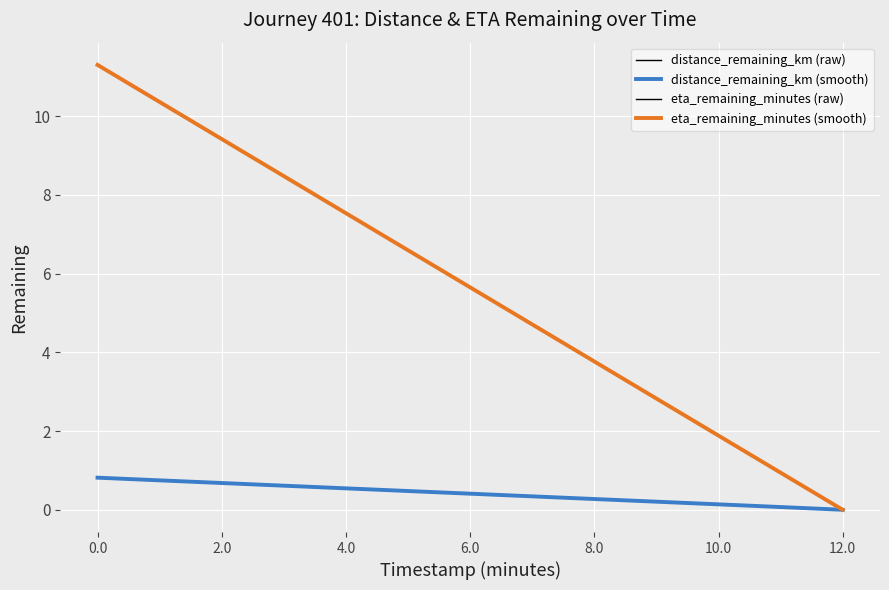

What is the difference between the highest and lowest values at 0.0?

10.5